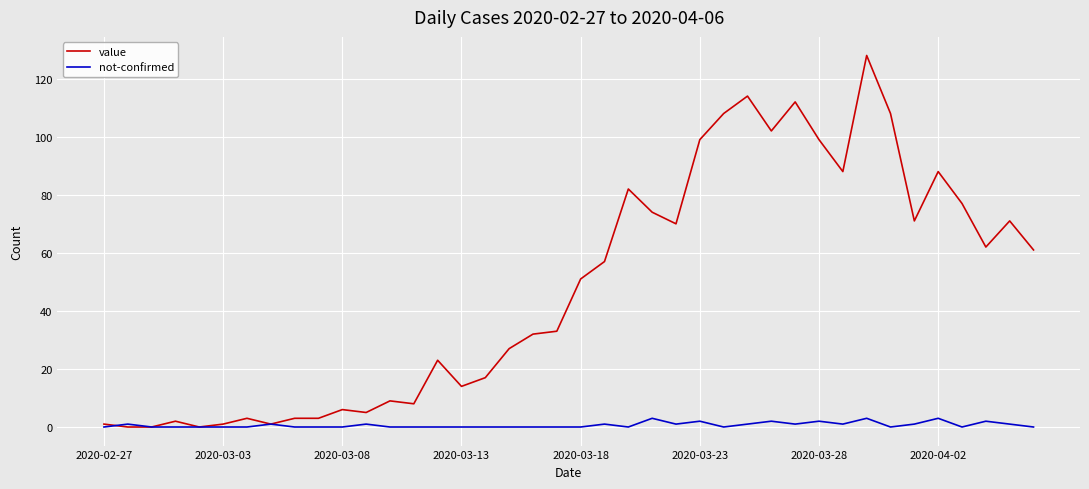

Which series has the largest range (max minus min)?

value